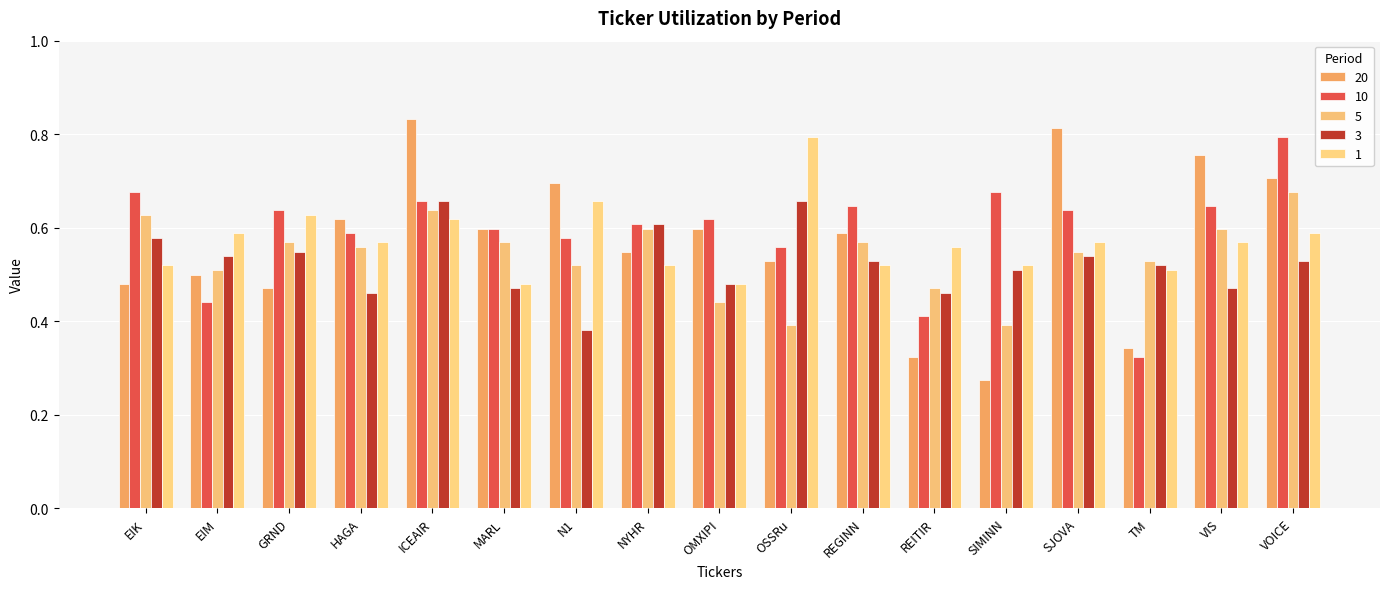

What is the difference between the 3 values at REGINN and MARL?

0.1